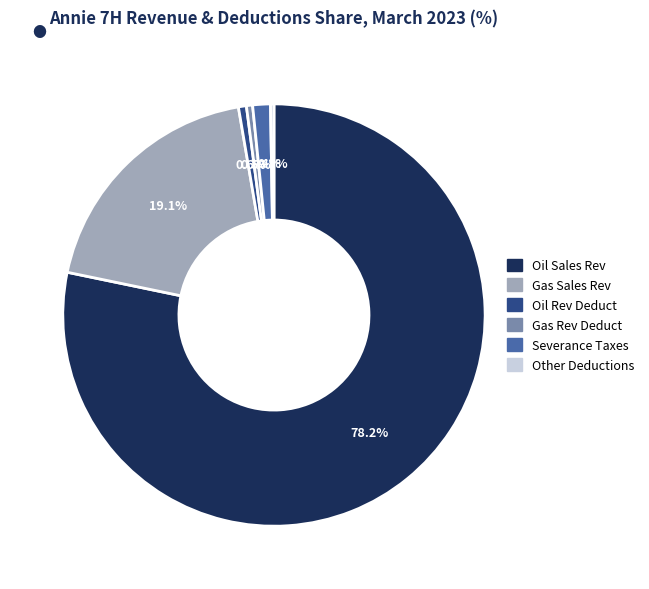

Which has a higher value, Oil Sales Rev or Gas Sales Rev?

Oil Sales Rev